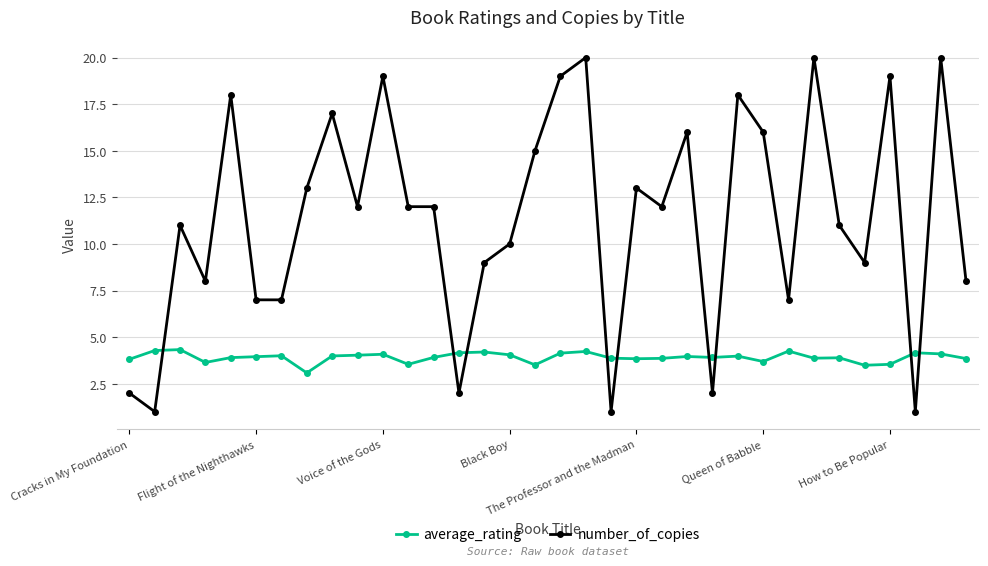

What is the sum of all average_rating values?

133.1